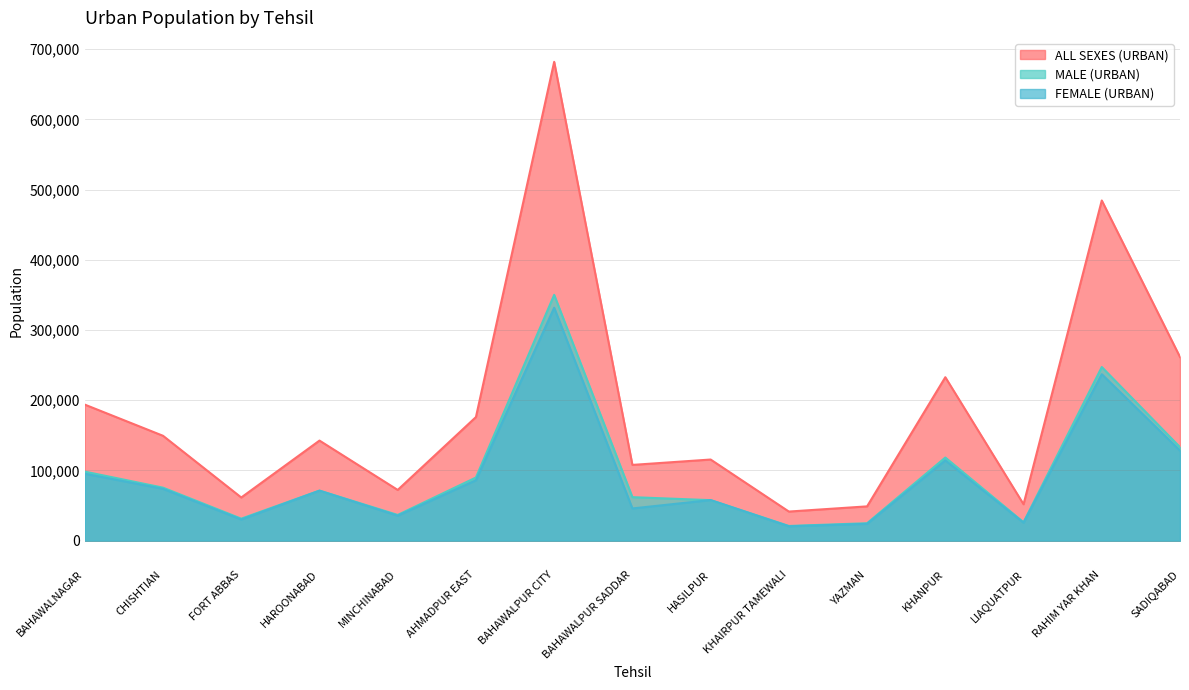

Reading left to right, transcribe all the data shown in this chart.

ALL SEXES (URBAN): BAHAWALNAGAR=193840	CHISHTIAN=149424	FORT ABBAS=61528	HAROONABAD=142600	MINCHINABAD=72294	AHMADPUR EAST=176110	BAHAWALPUR CITY=682116	BAHAWALPUR SADDAR=107948	HASILPUR=115613	KHAIRPUR TAMEWALI=41492	YAZMAN=48883	KHANPUR=232867	LIAQUATPUR=51888	RAHIM YAR KHAN=484606	SADIQABAD=261622
MALE (URBAN): BAHAWALNAGAR=98391	CHISHTIAN=75546	FORT ABBAS=31360	HAROONABAD=71345	MINCHINABAD=36694	AHMADPUR EAST=90003	BAHAWALPUR CITY=350186	BAHAWALPUR SADDAR=62009	HASILPUR=57743	KHAIRPUR TAMEWALI=20981	YAZMAN=24884	KHANPUR=118442	LIAQUATPUR=26238	RAHIM YAR KHAN=247388	SADIQABAD=133215
FEMALE (URBAN): BAHAWALNAGAR=95402	CHISHTIAN=73851	FORT ABBAS=30150	HAROONABAD=71236	MINCHINABAD=35590	AHMADPUR EAST=86081	BAHAWALPUR CITY=331842	BAHAWALPUR SADDAR=45927	HASILPUR=57853	KHAIRPUR TAMEWALI=20507	YAZMAN=23995	KHANPUR=114373	LIAQUATPUR=25637	RAHIM YAR KHAN=237127	SADIQABAD=128365